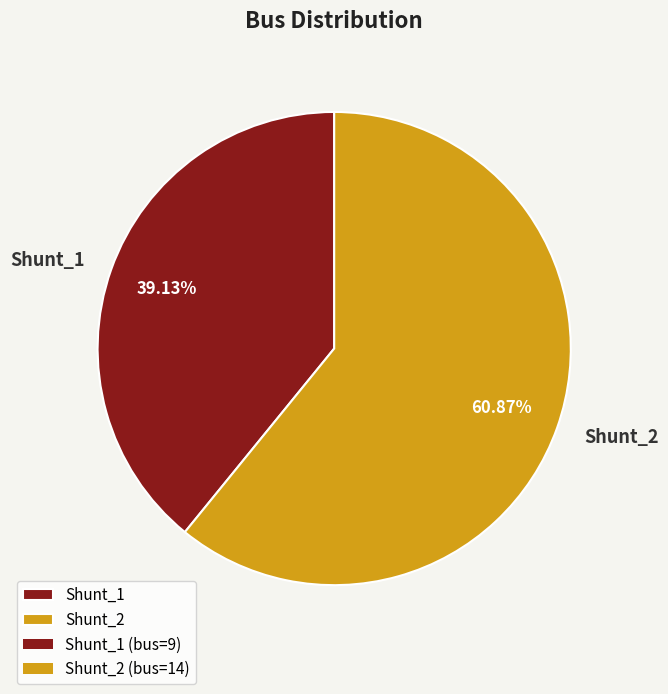

Between Shunt_2 and Shunt_1, which is larger?

Shunt_2